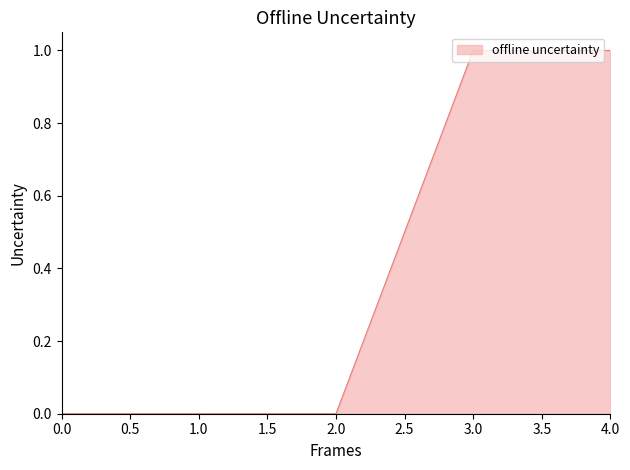

Count the values in the range 0 to 1.

5